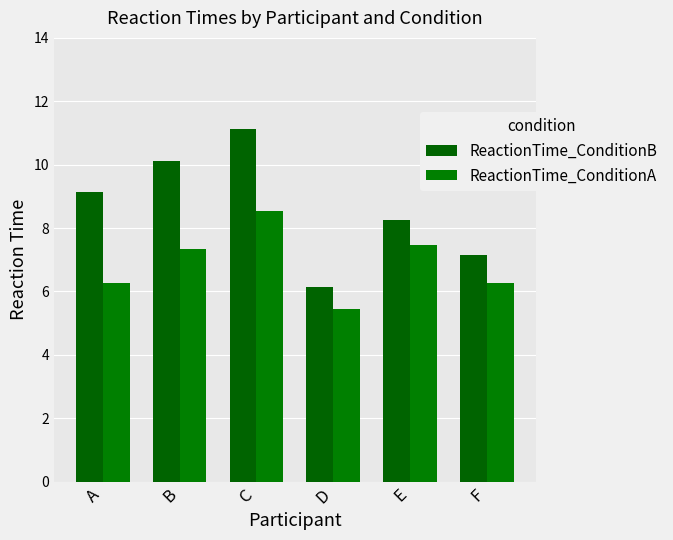

At which category is the sum across all series the highest?

C